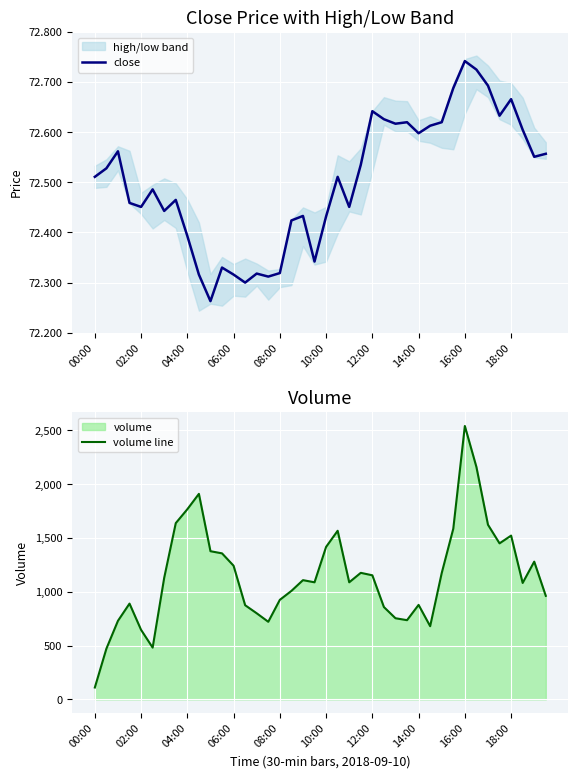

True or false: volume line and close intersect in this chart.

False